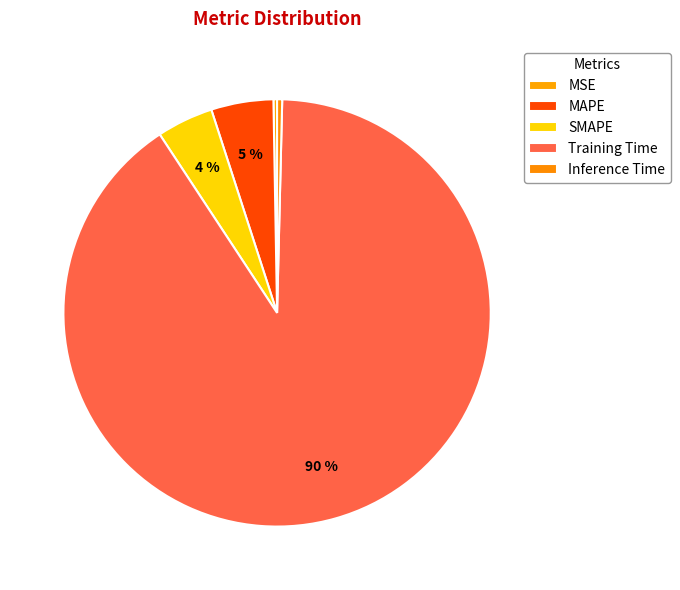

To the nearest percent, what is the difference between the largest and smallest slice percentages?

90%